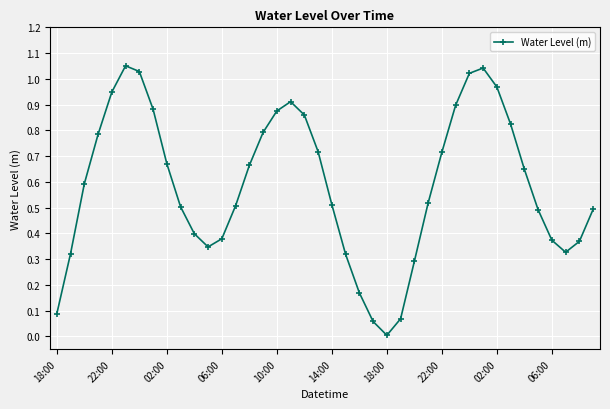

What is the sum of all values?

23.4